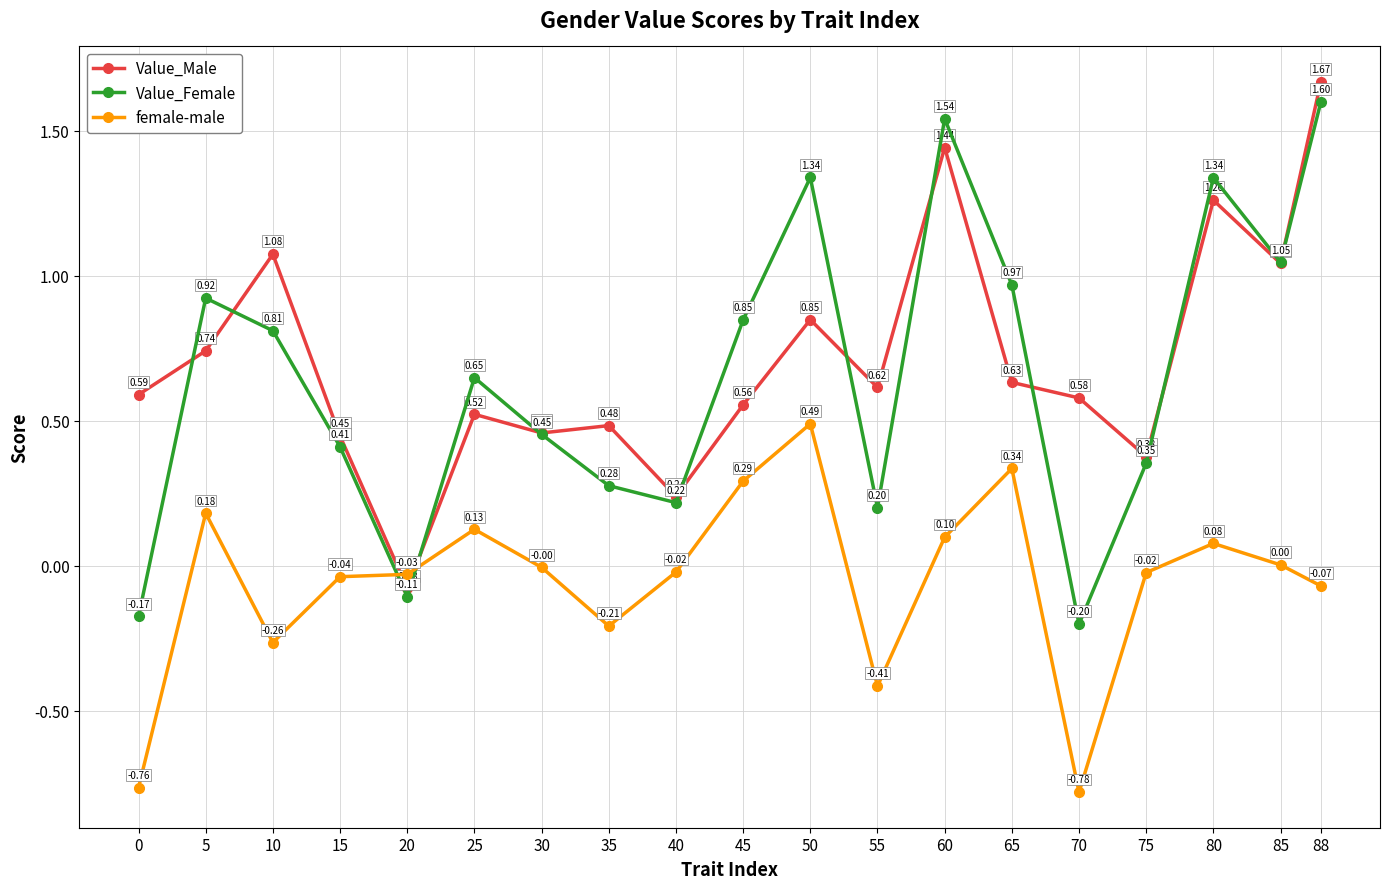

At how many categories does at least one series exceed 0?

18